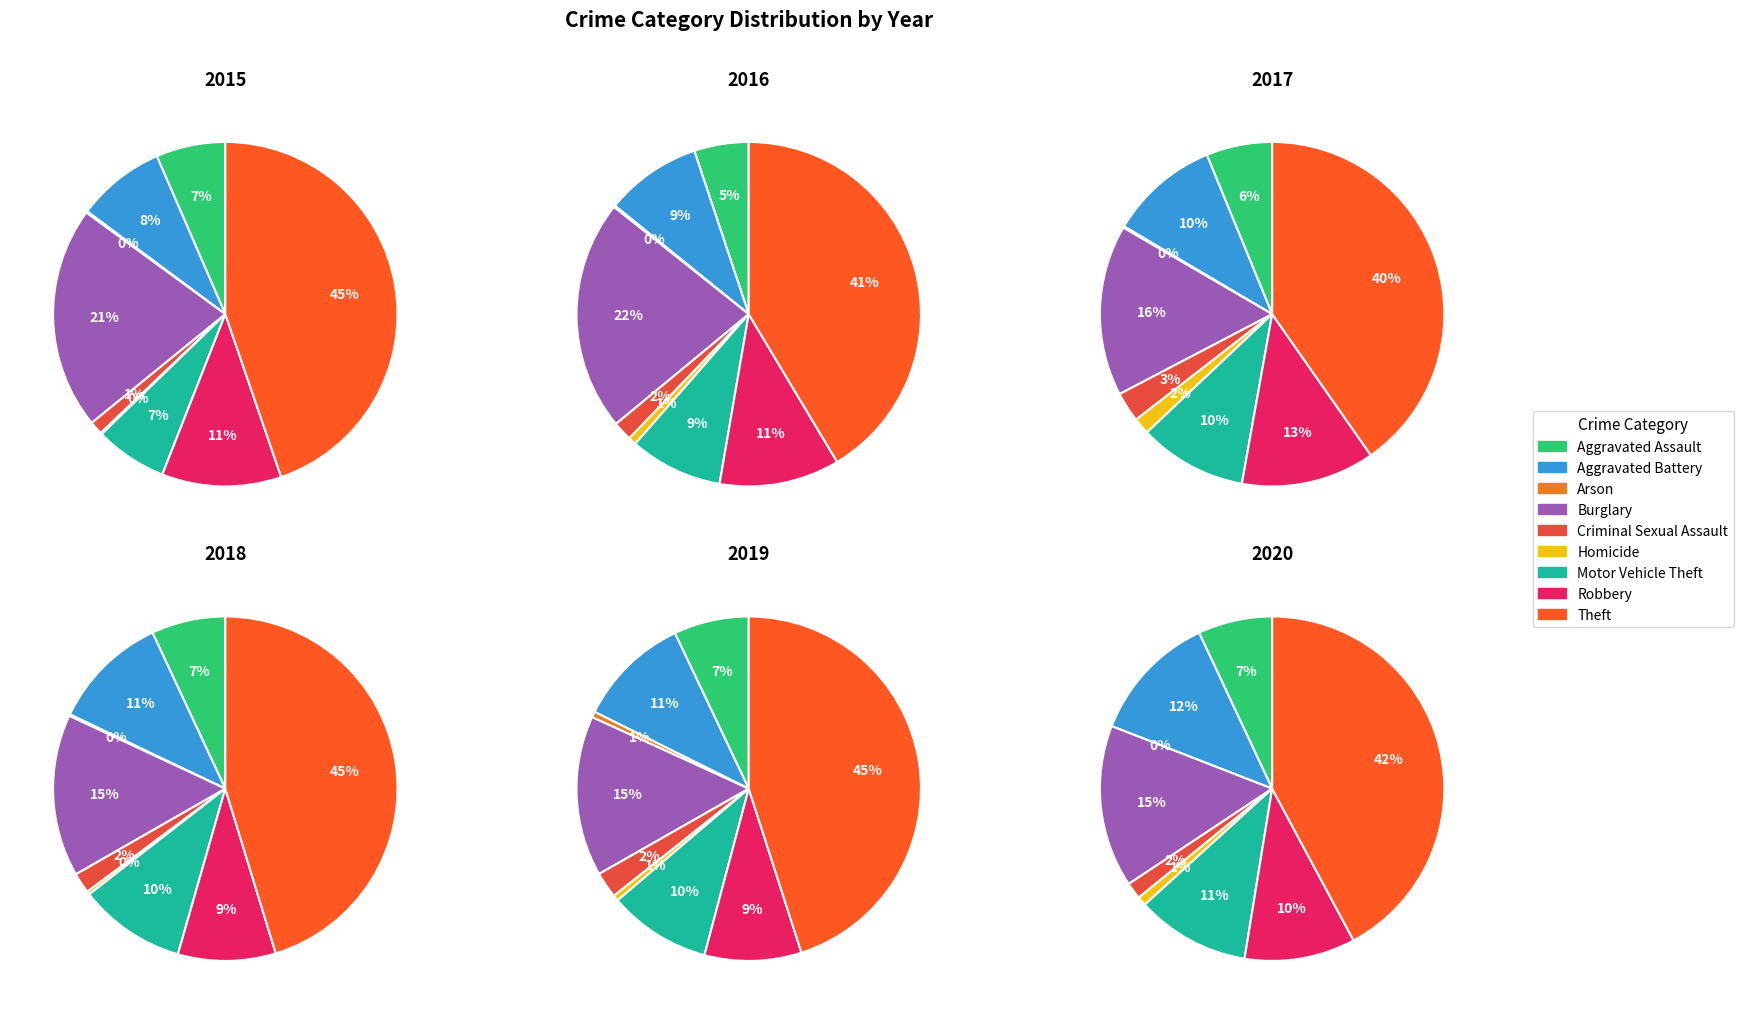

To the nearest percent, what percentage of the pie is Aggravated Assault?

7%